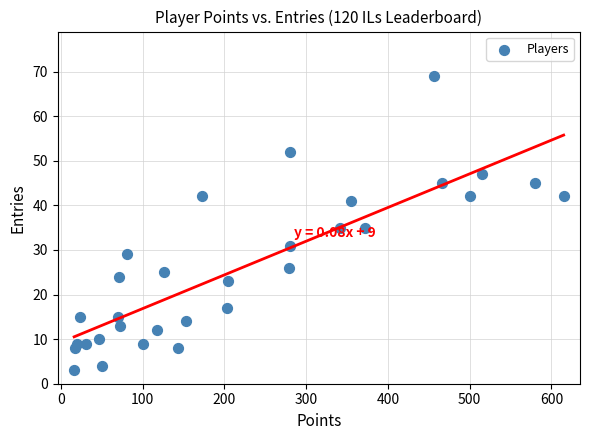

What is the range of Y values (max minus min)?

66